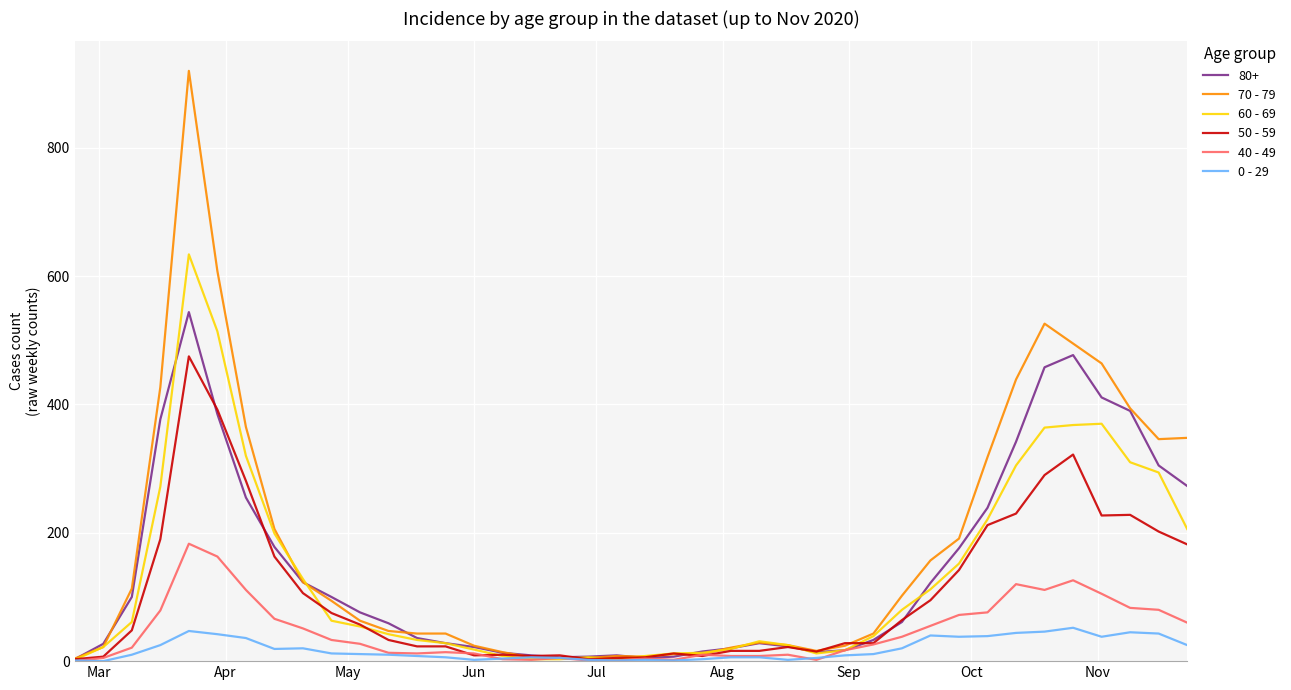

Which series has the largest range (max minus min)?

70 - 79